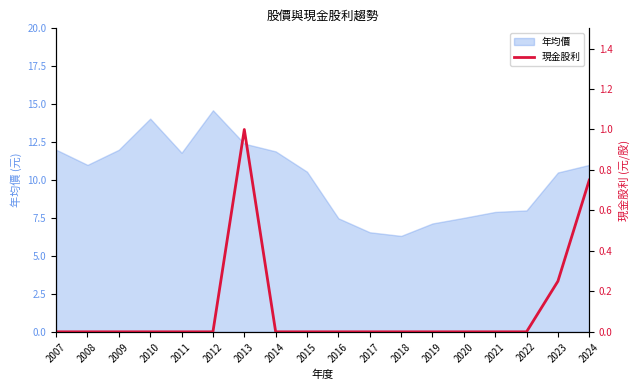

The chart shows a value of 0.5 at 2011. True or false?

False